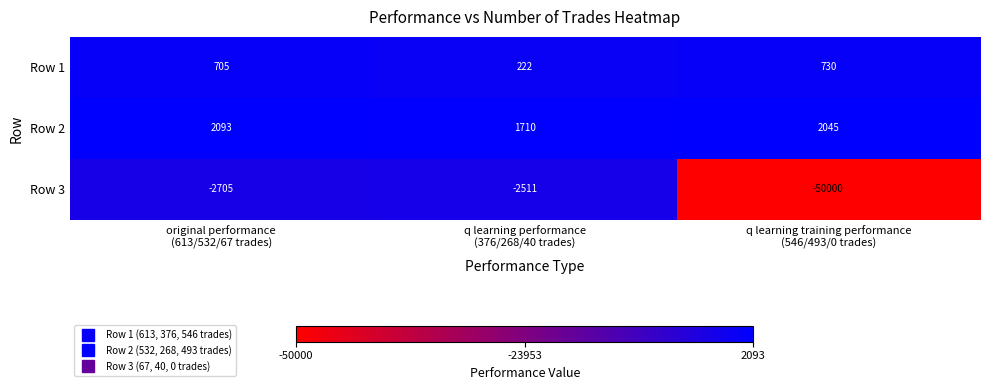

Which series changed the most between original performance
(613/532/67 trades) and q learning training performance
(546/493/0 trades)?

Row 3